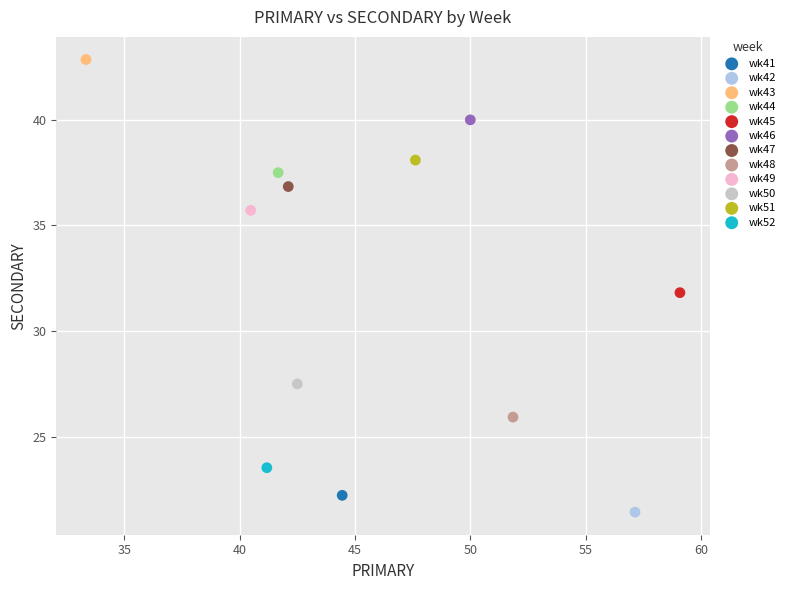

What are all the series names shown in the legend?

wk41, wk42, wk43, wk44, wk45, wk46, wk47, wk48, wk49, wk50, wk51, wk52